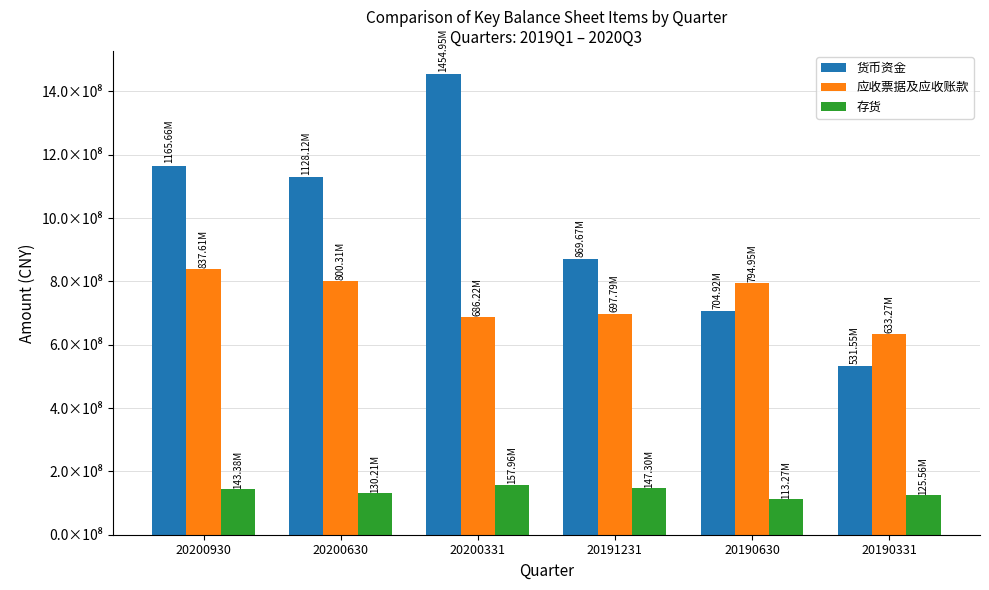

What are all the series names shown in the legend?

货币资金, 应收票据及应收账款, 存货